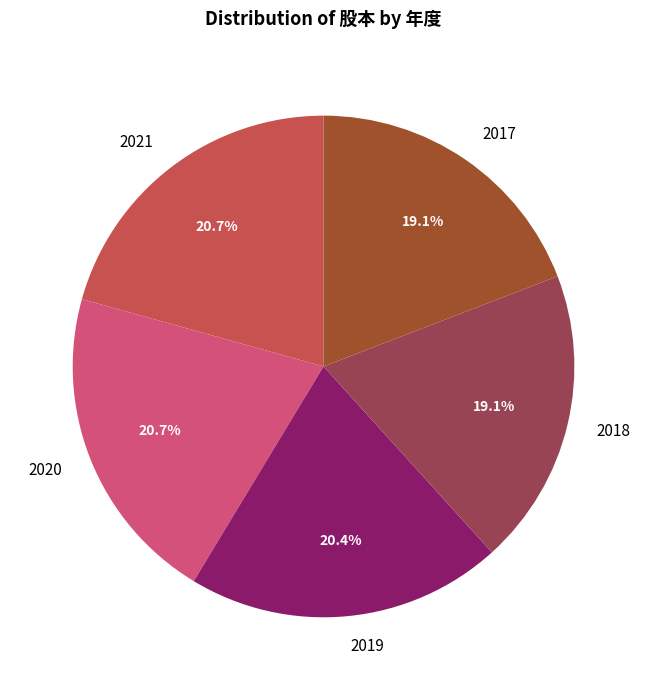

Is the sum of 2018 and 2019 greater than half?

No